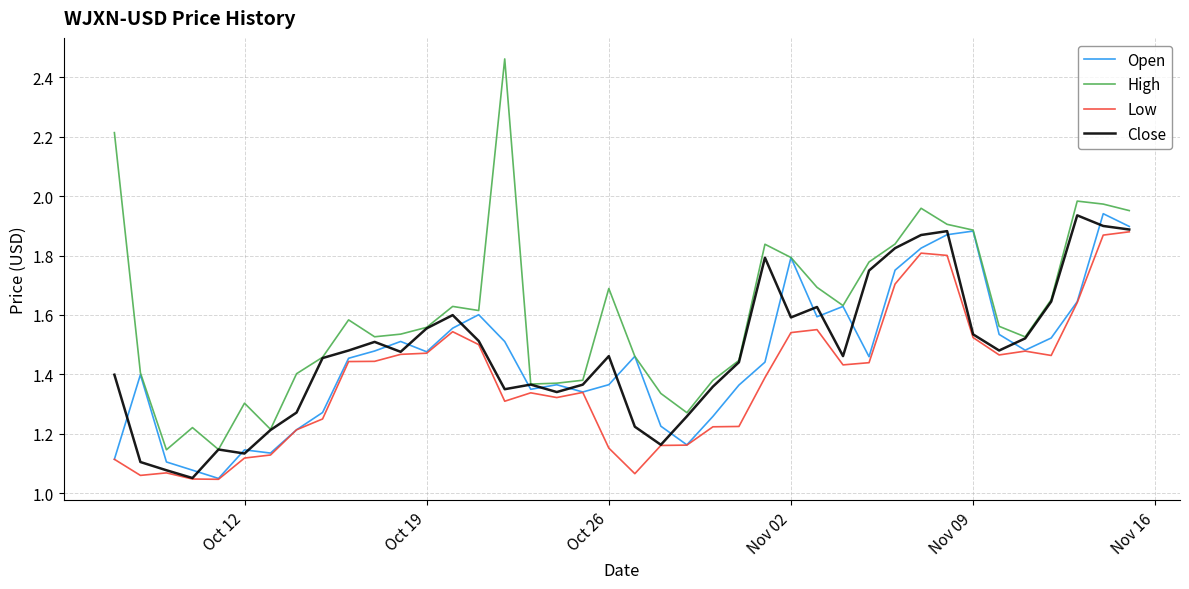

Which series has the widest spread of values?

High